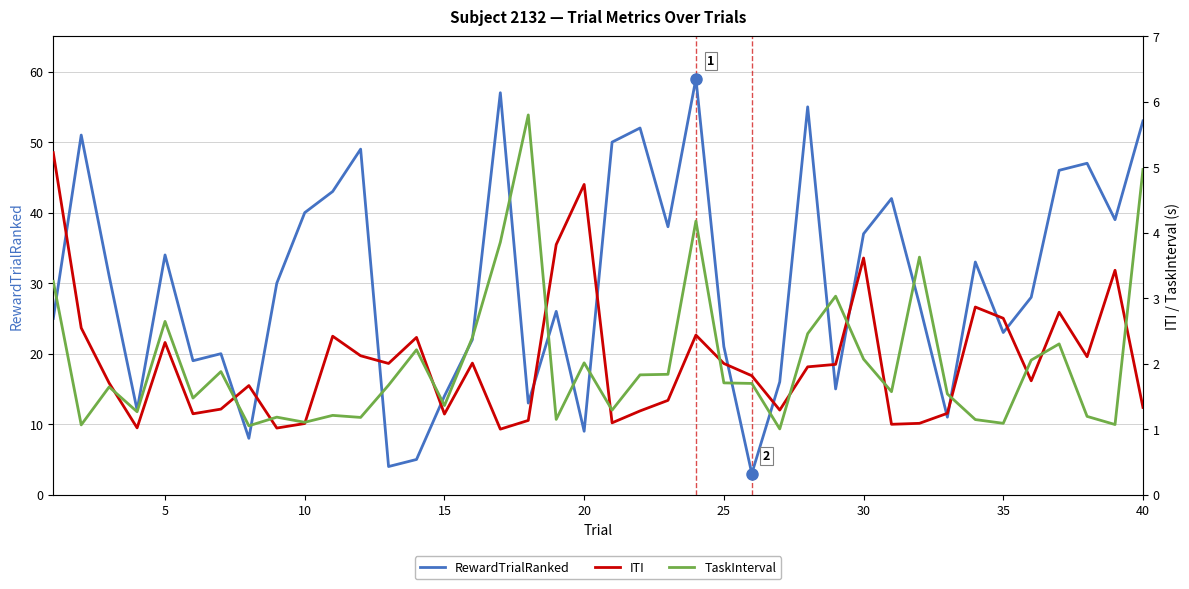

What is the maximum value for RewardTrialRanked?

59